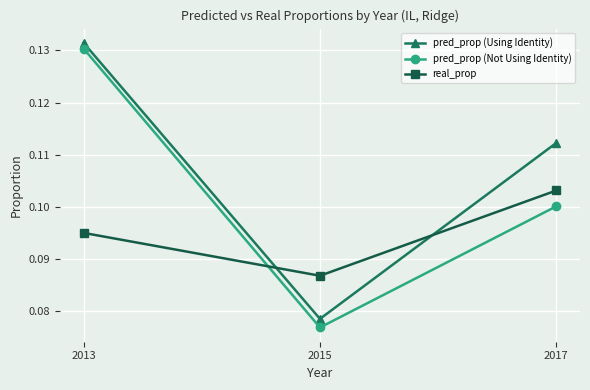

What is the total value across all series at 2013?

0.4